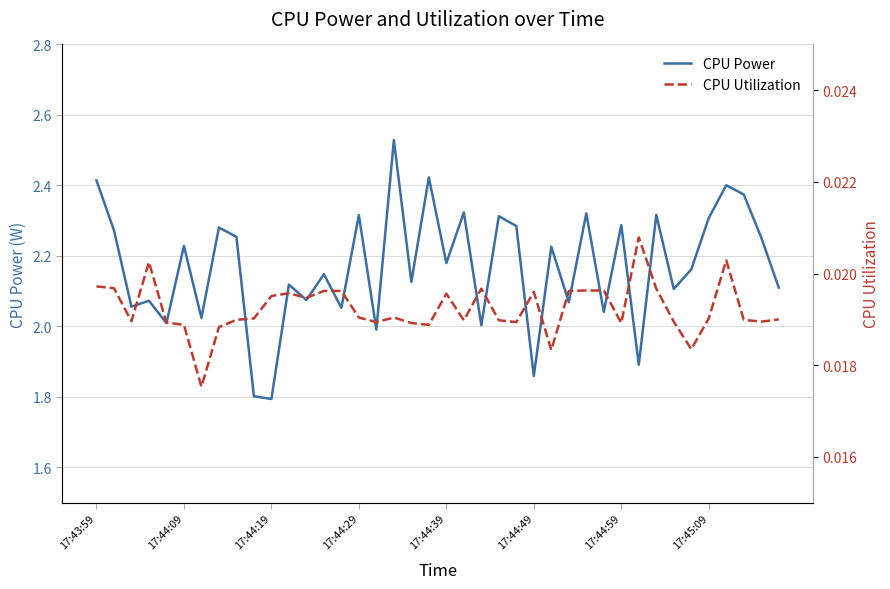

What position from the right is 31?

9